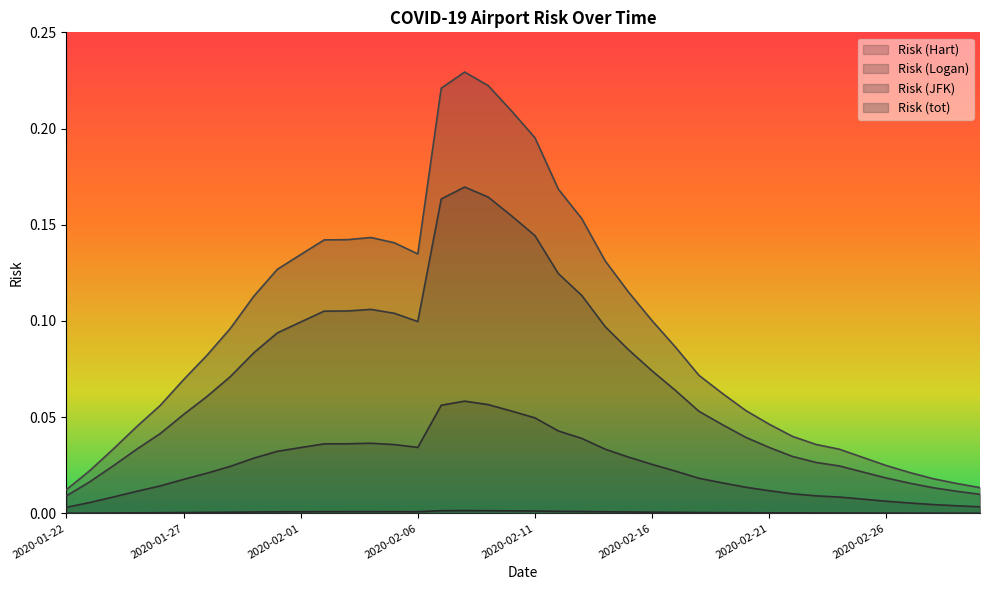

True or false: Risk (Hart) has more than 0 points higher than both neighbors.

True